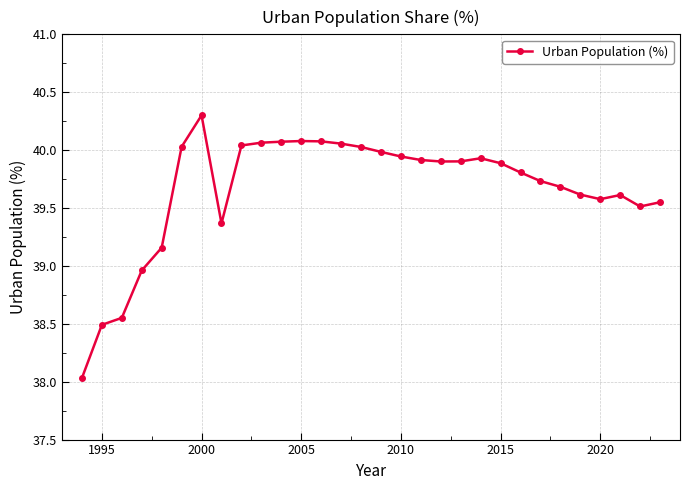

What is the minimum value shown in the chart?

38.0